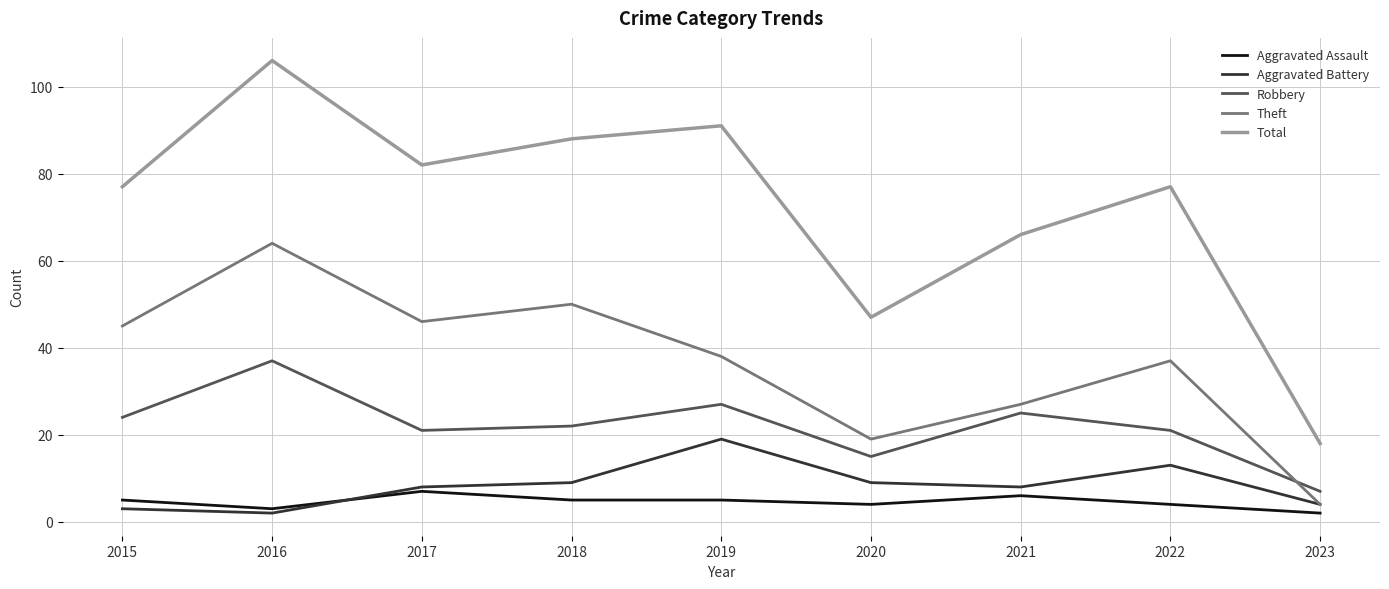

At which category is the sum across all series the highest?

2016